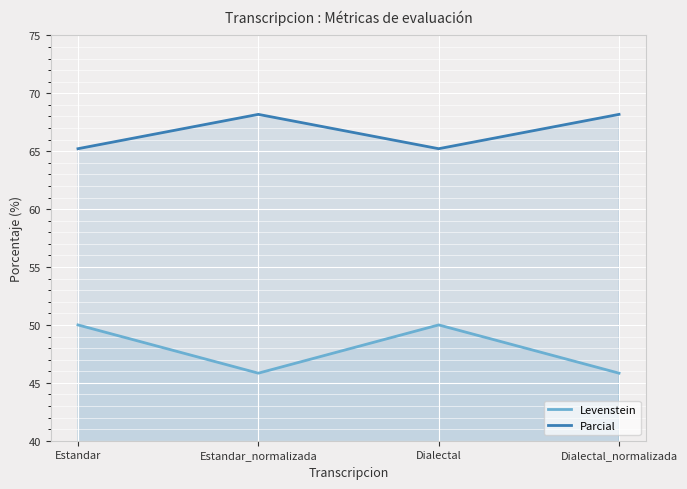

Reading left to right, transcribe all the data shown in this chart.

Levenstein: Estandar=50.0	Estandar_normalizada=45.8	Dialectal=50.0	Dialectal_normalizada=45.8
Parcial: Estandar=65.2	Estandar_normalizada=68.2	Dialectal=65.2	Dialectal_normalizada=68.2